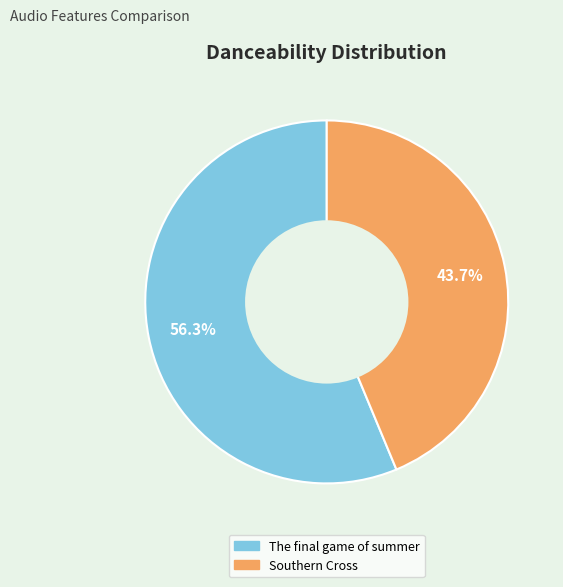

Which has a higher value, The final game of summer or Southern Cross?

The final game of summer